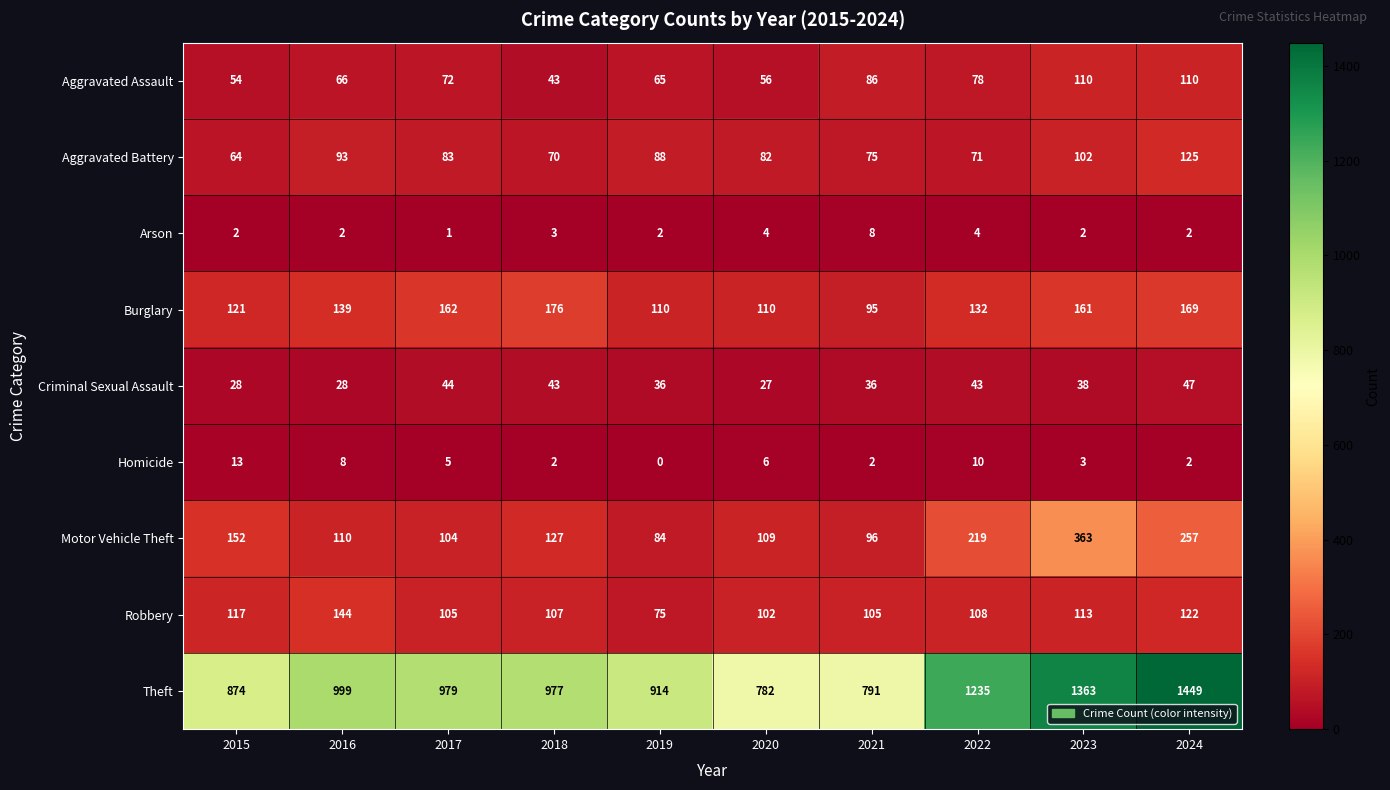

What is the maximum value shown in the chart?

1449